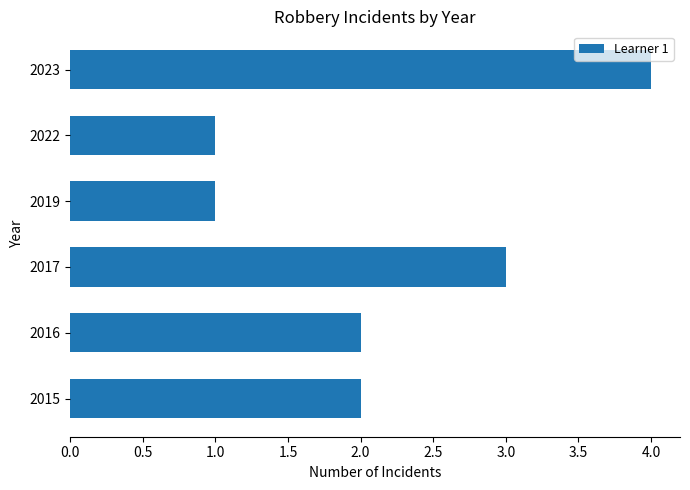

How many categories are shown in the chart?

6